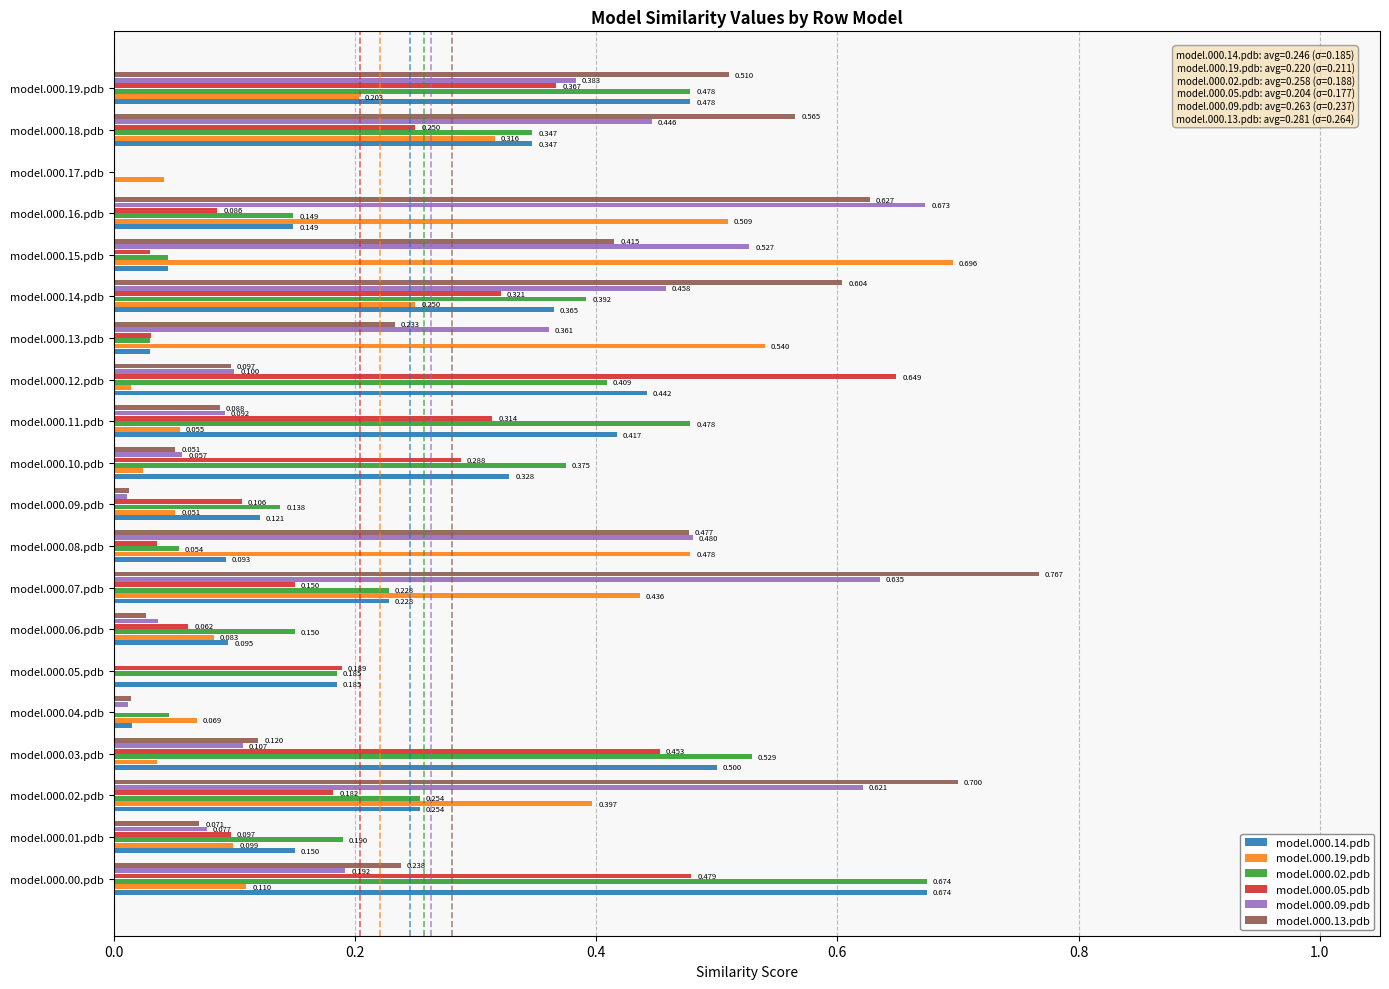

Count the number of categories in the chart.

20